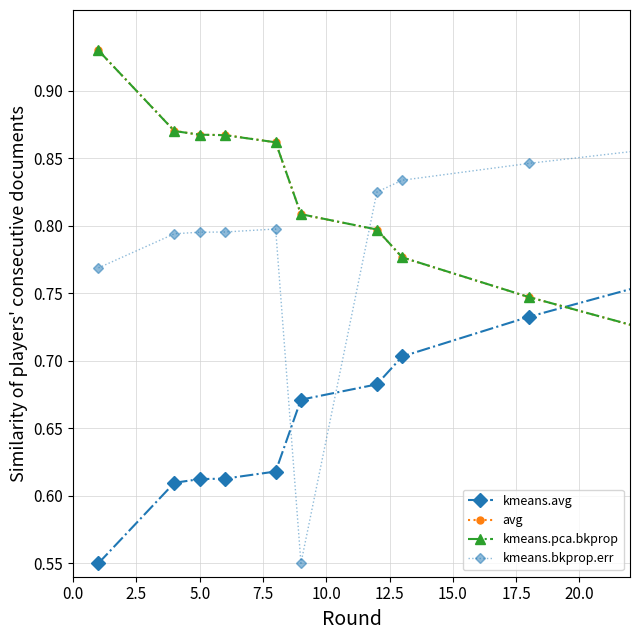

How many intersections are there between kmeans.bkprop.err and avg?

1